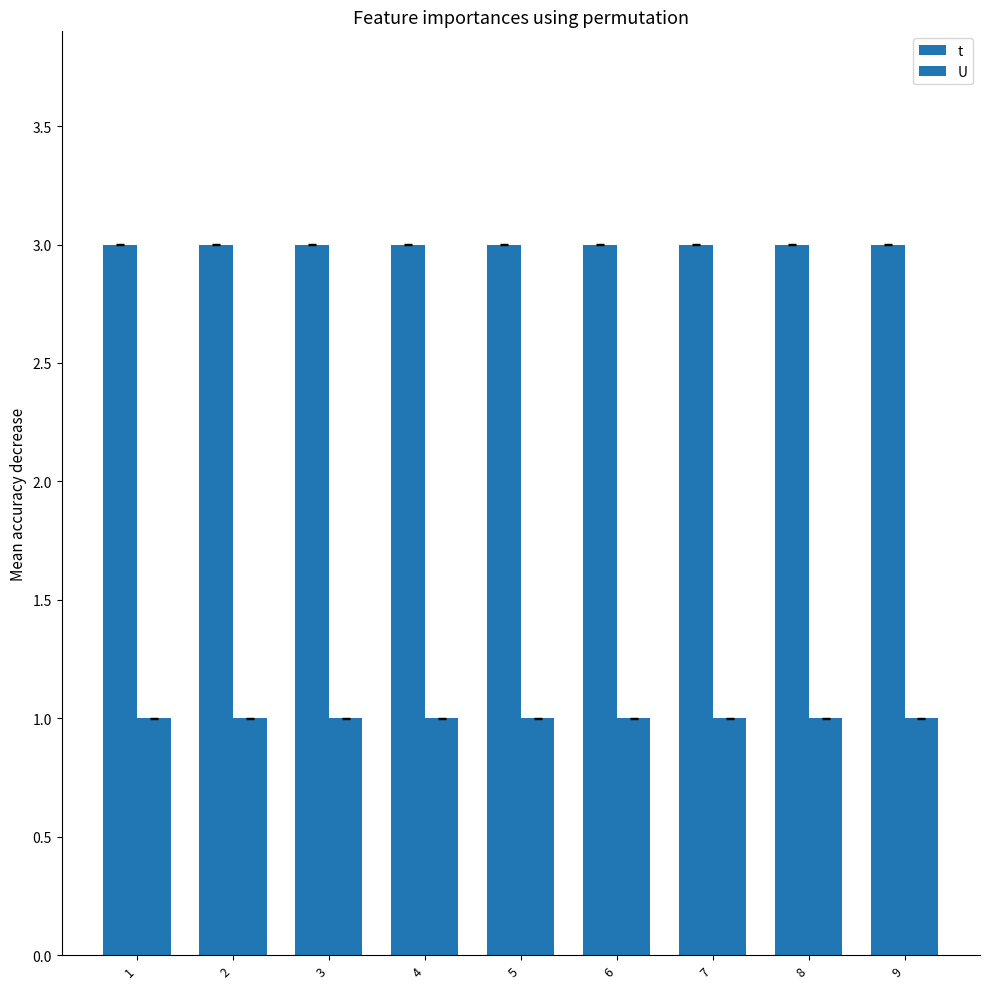

Does the chart contain stacked bars?

No